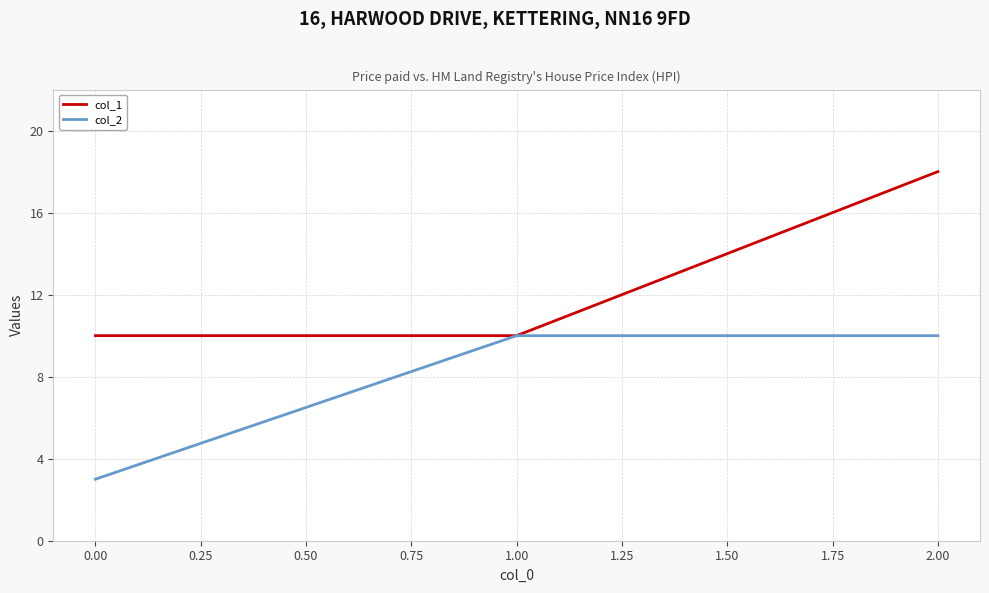

The col_2 series shows 3 at 0.00. True or false?

True